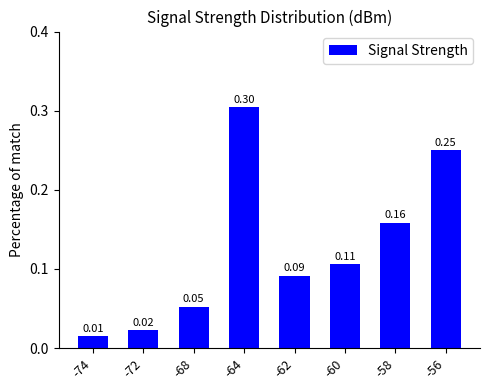

What is the sum of all values?

1.0